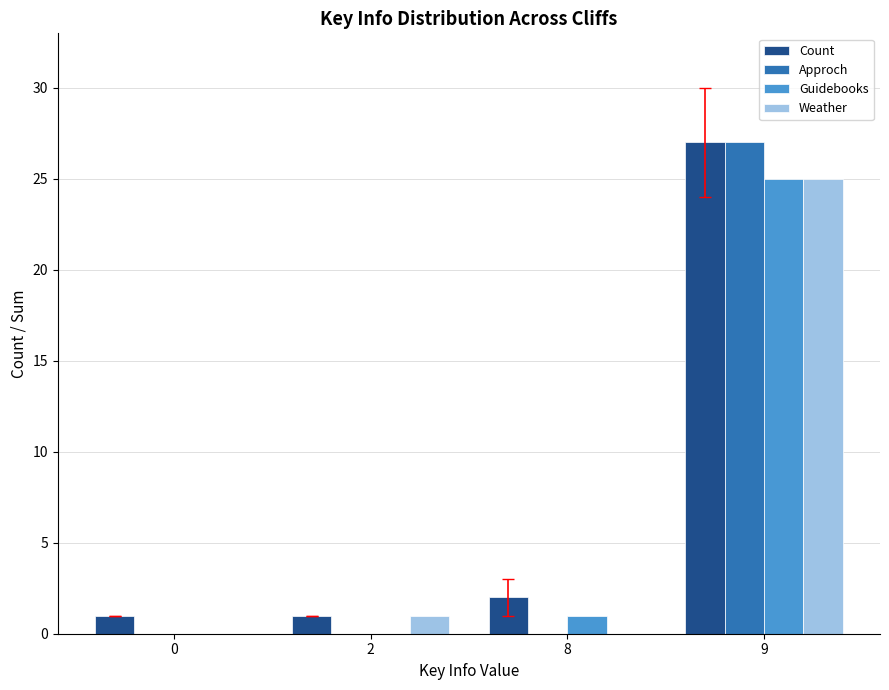

What is the sum of the Guidebooks values at 8 and 9?

26